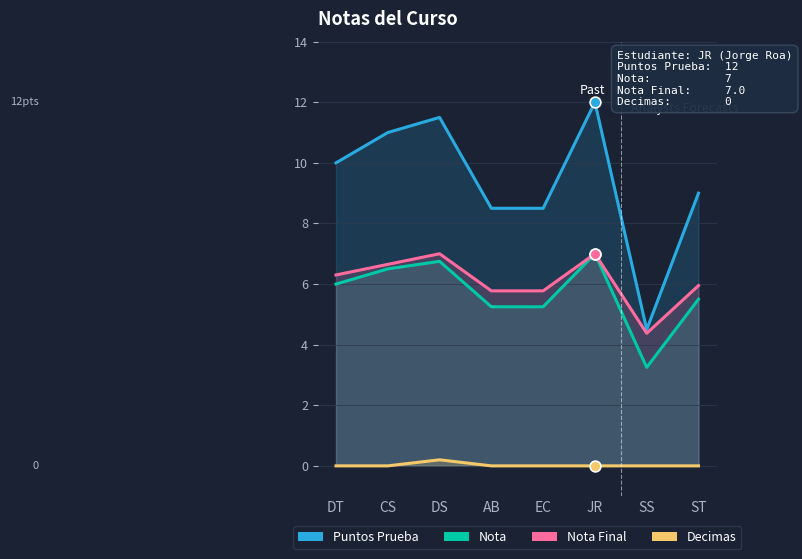

What are all the series names shown in the legend?

Puntos Prueba, Nota, Nota Final, Decimas